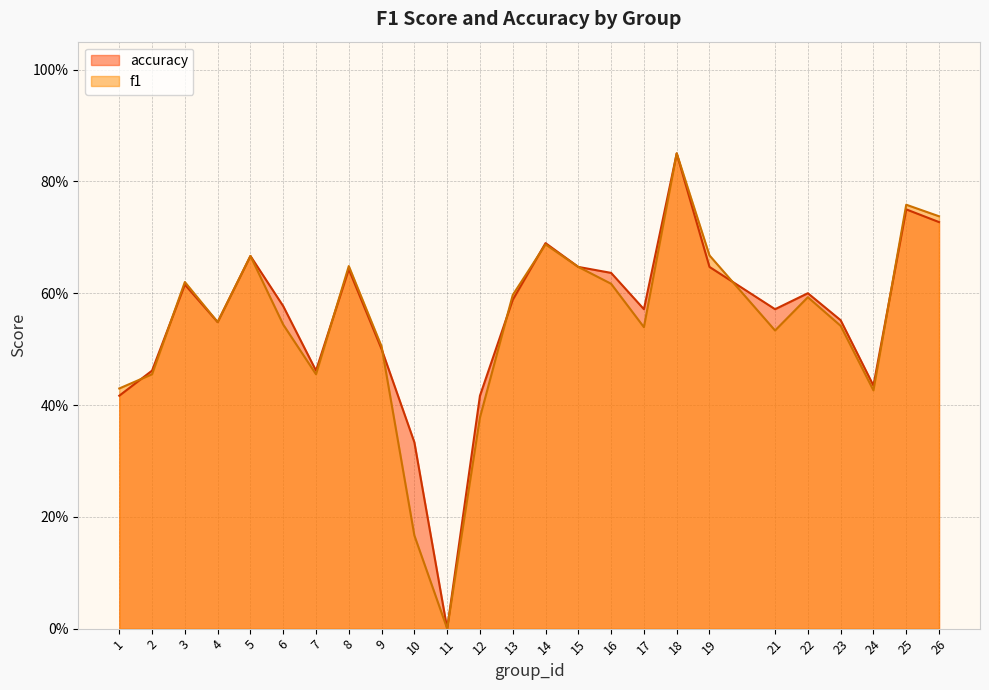

Is the value of f1 at 2 greater than the value of accuracy at 17?

No